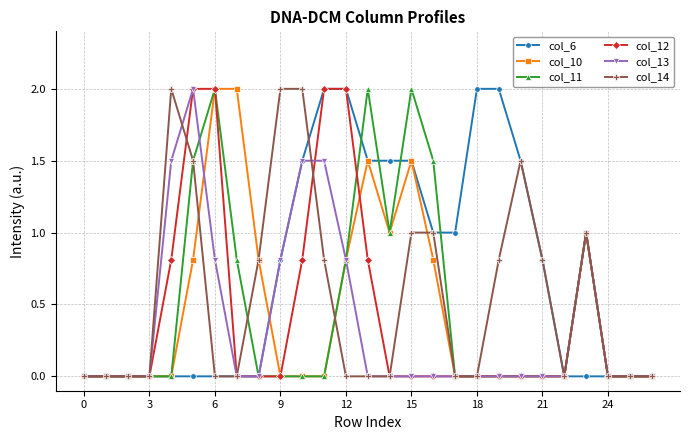

What is the maximum value shown in the chart?

2.0